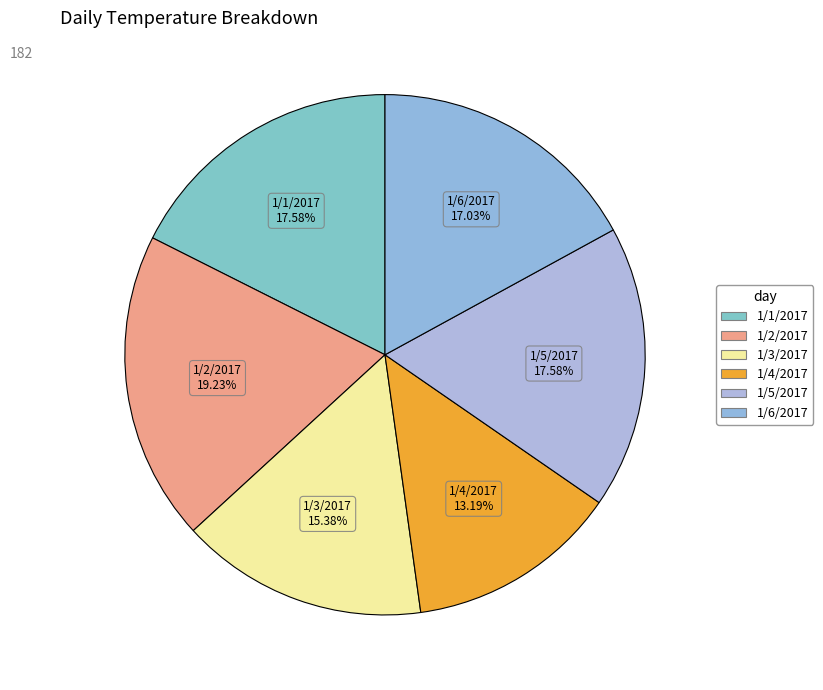

How many segments does this pie chart have?

6